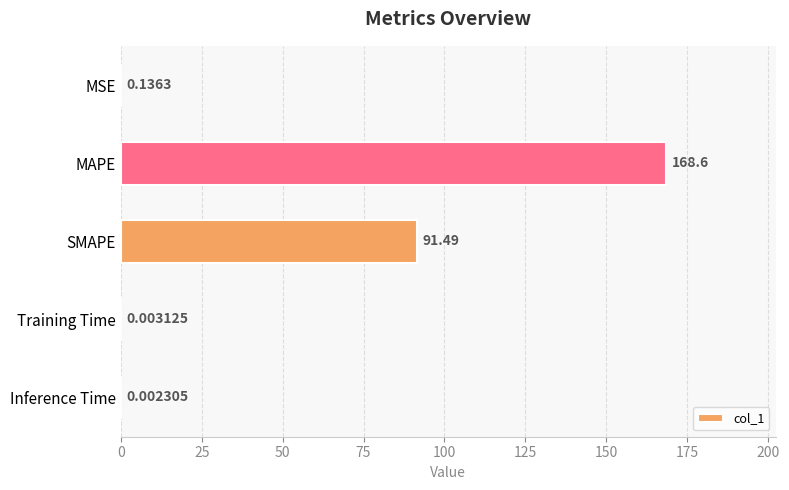

Are the bars grouped side by side (vs. stacked)?

No